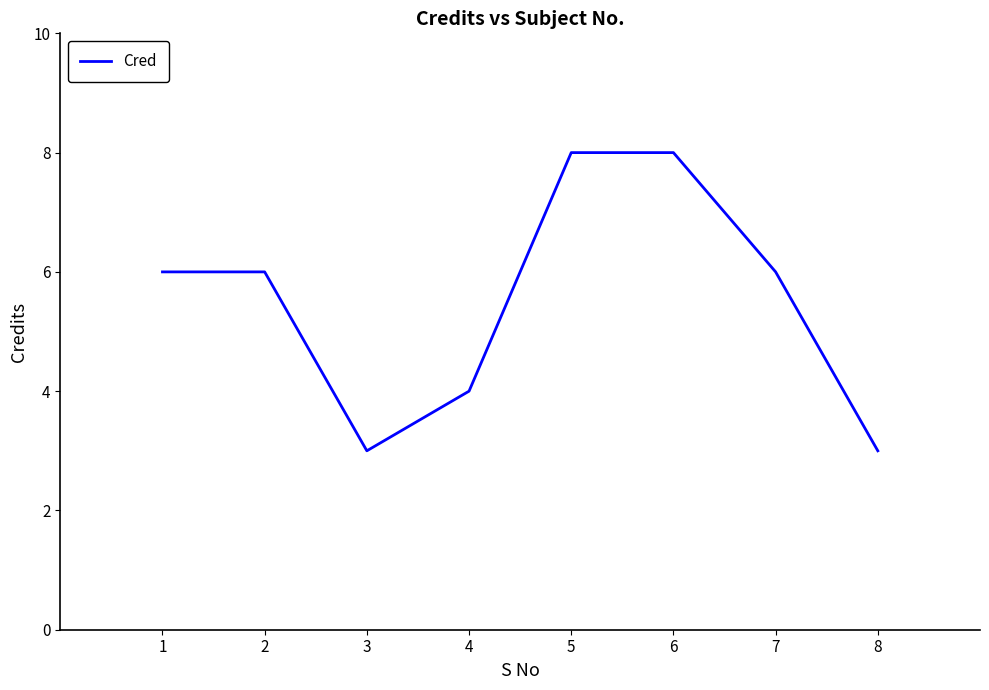

Reading left to right, transcribe all the data shown in this chart.

1=6	2=6	3=3	4=4	5=8	6=8	7=6	8=3